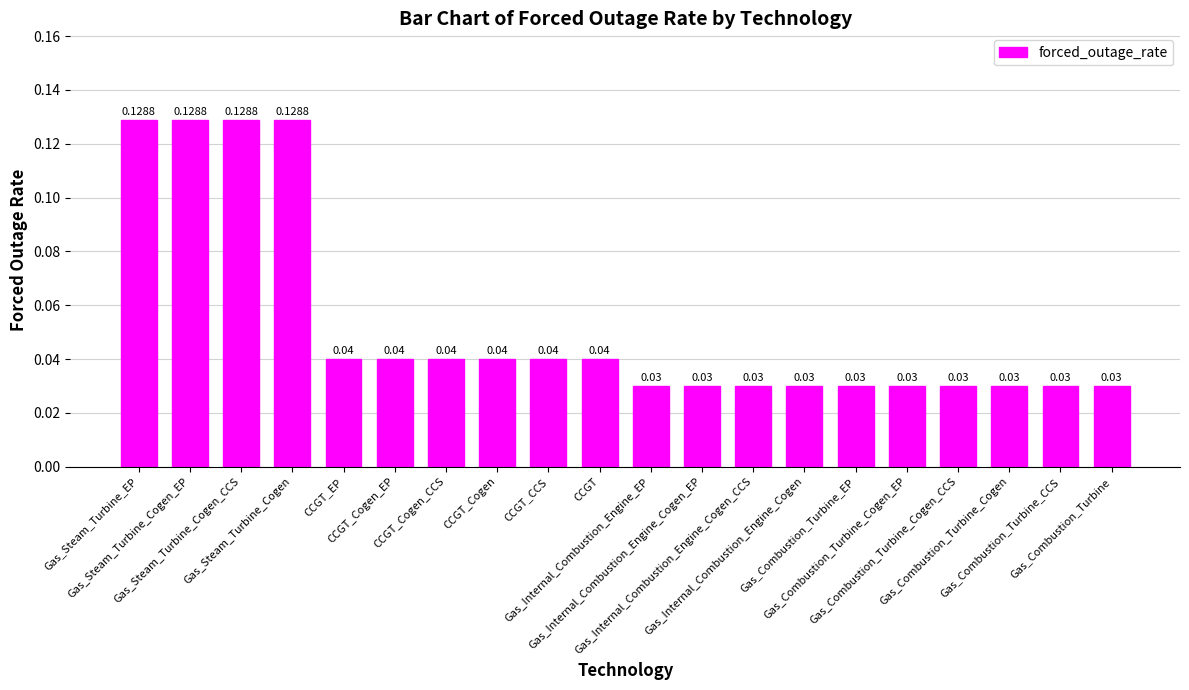

What is the sum of all values?

1.1